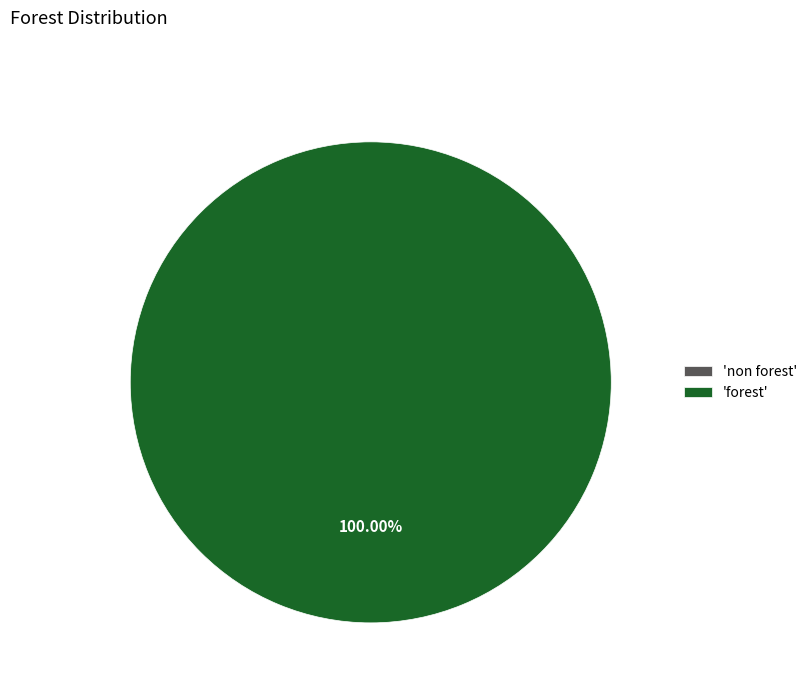

Which category has the smallest portion of the pie?

non forest